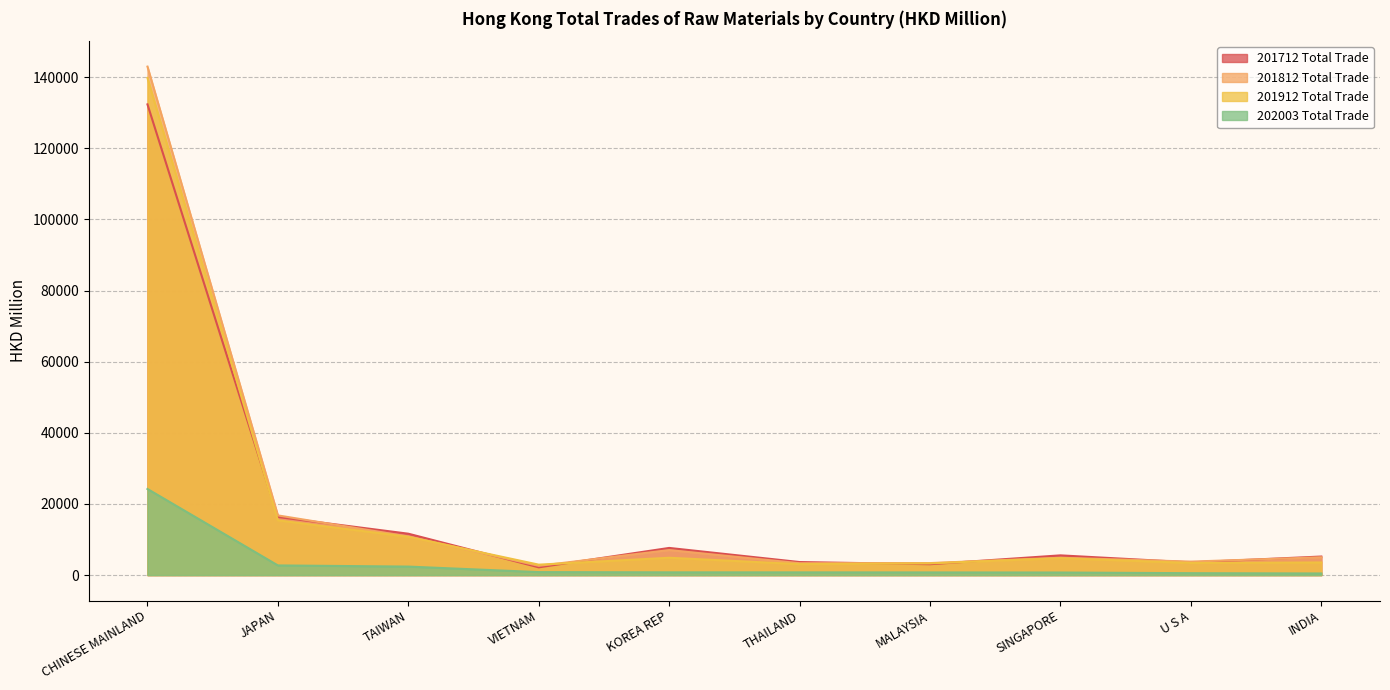

Count the number of data series in this chart.

4